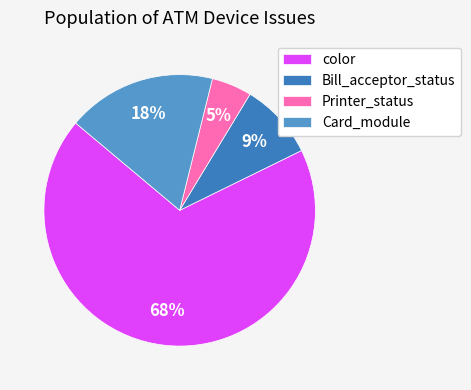

True or false: Bill_acceptor_status accounts for 1% of the total.

False